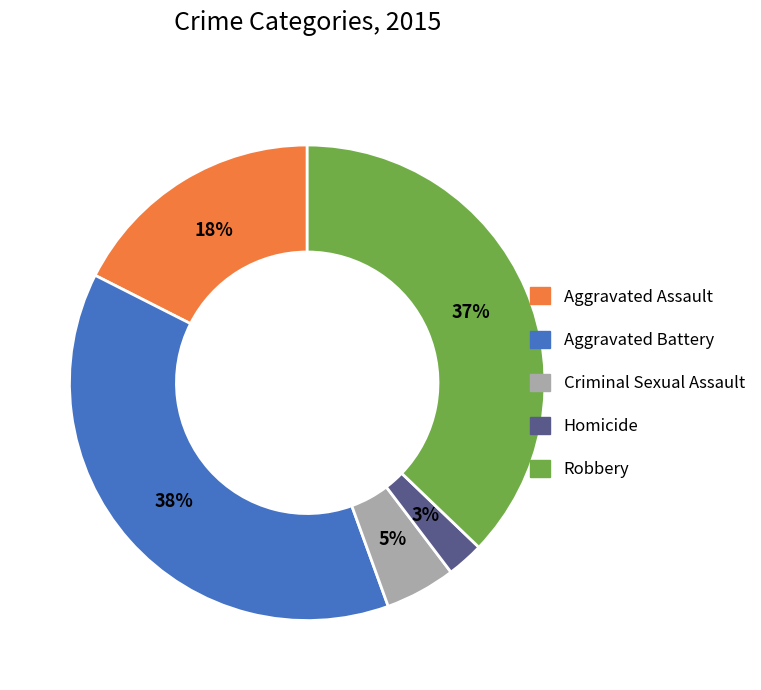

Is the sum of Homicide and Criminal Sexual Assault greater than half?

No